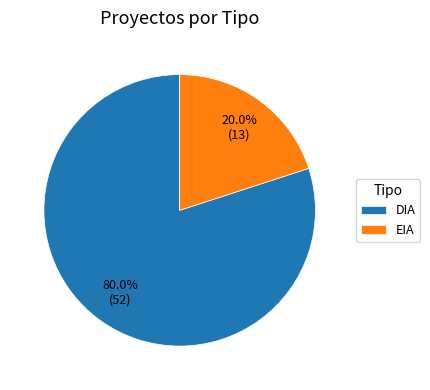

To the nearest percent, what is the combined percentage of DIA and EIA?

100%